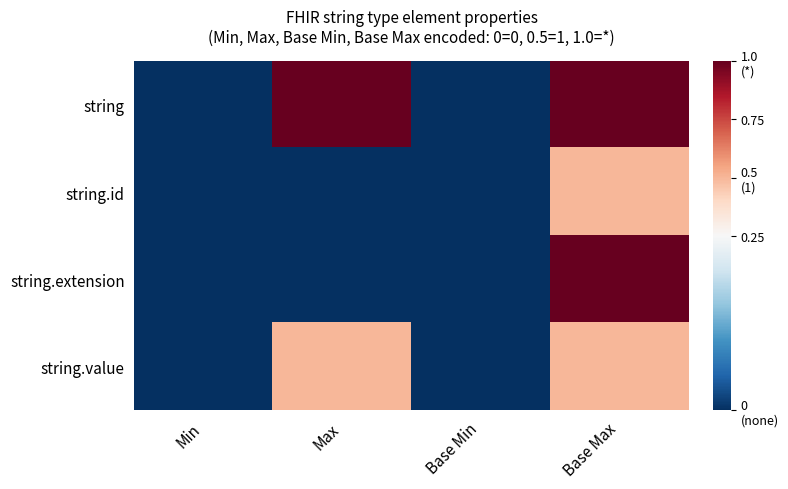

Count the number of categories in the chart.

4